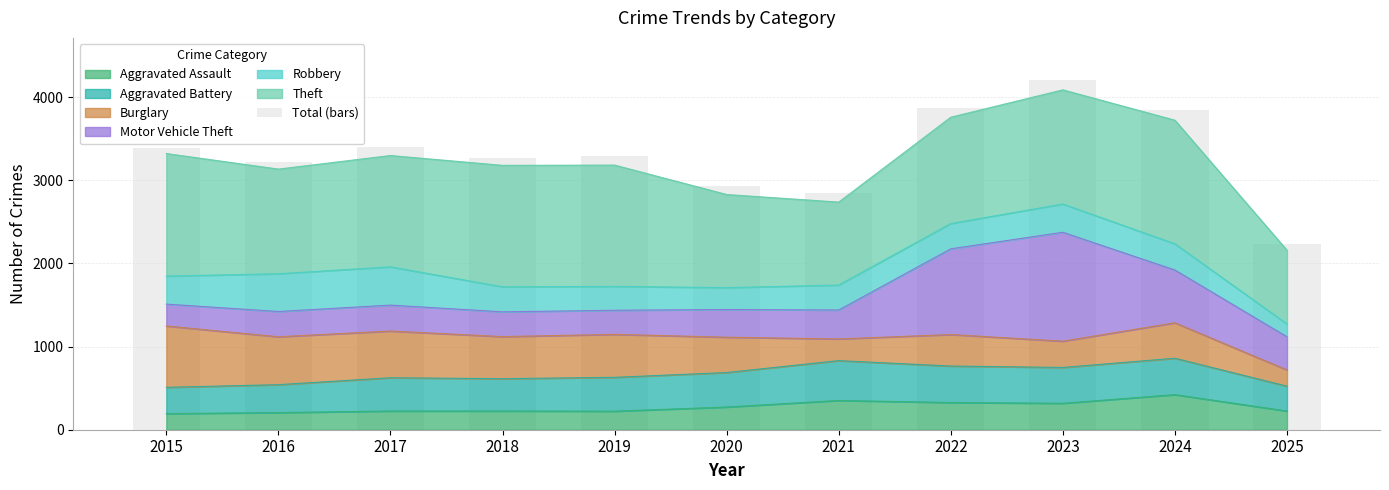

What is the value of the 5th bar from the left?

3294